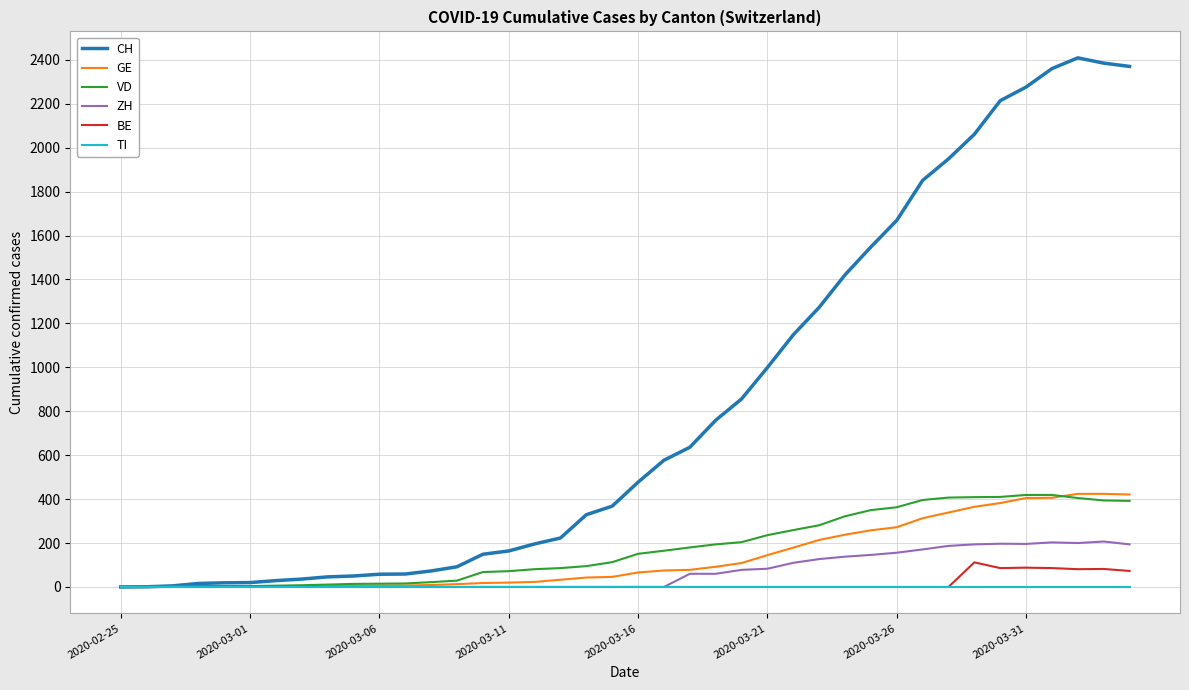

Which series has the widest spread of values?

CH